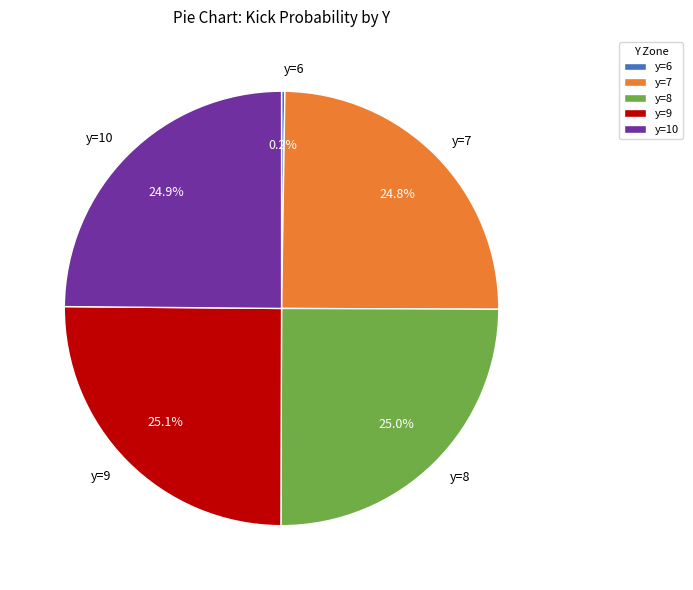

What portion of the pie excludes y=8?

75.0%